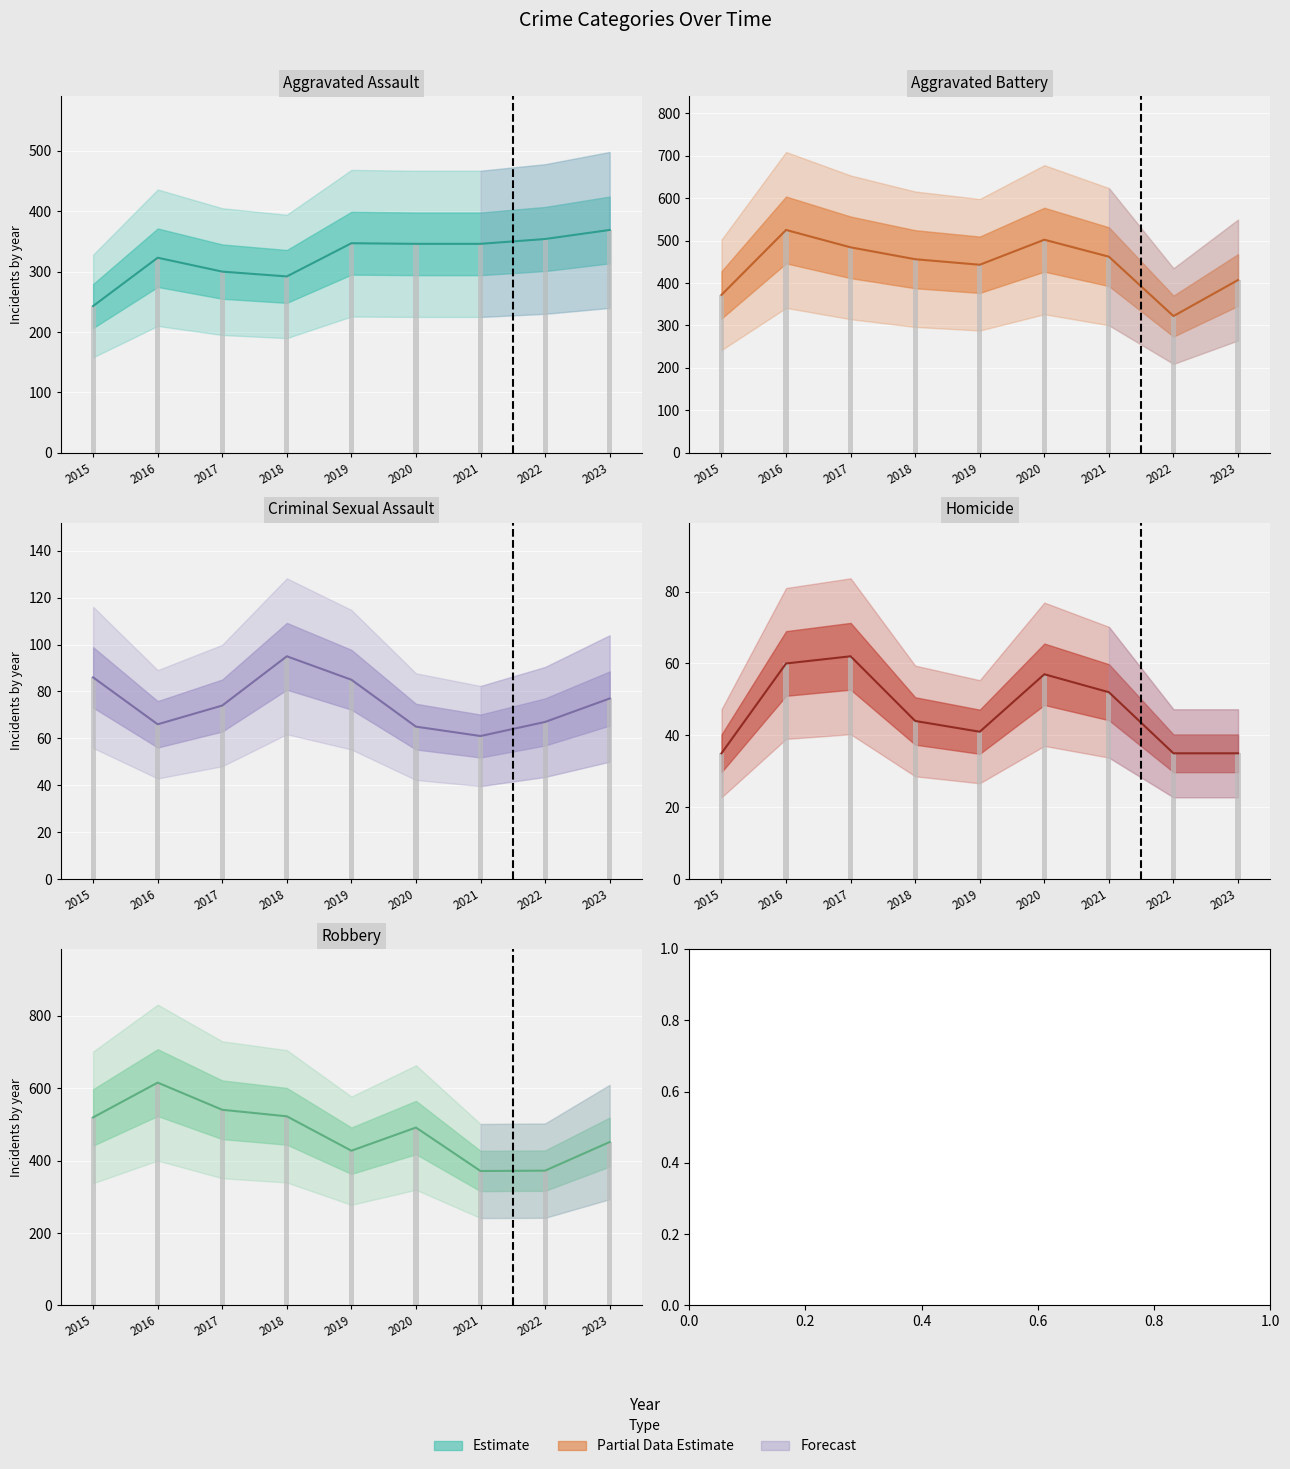

At 2017, list the series in order from largest to smallest.

Robbery, Aggravated Battery, Aggravated Assault, Criminal Sexual Assault, Homicide